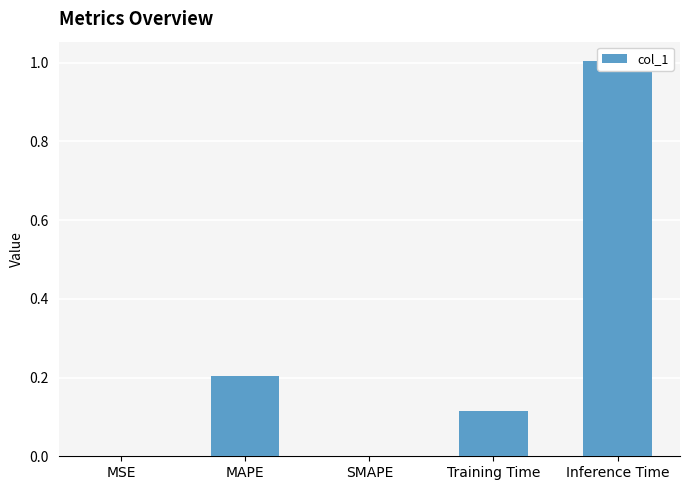

List the labels in order of value, largest first.

Inference Time, MAPE, Training Time, MSE, SMAPE